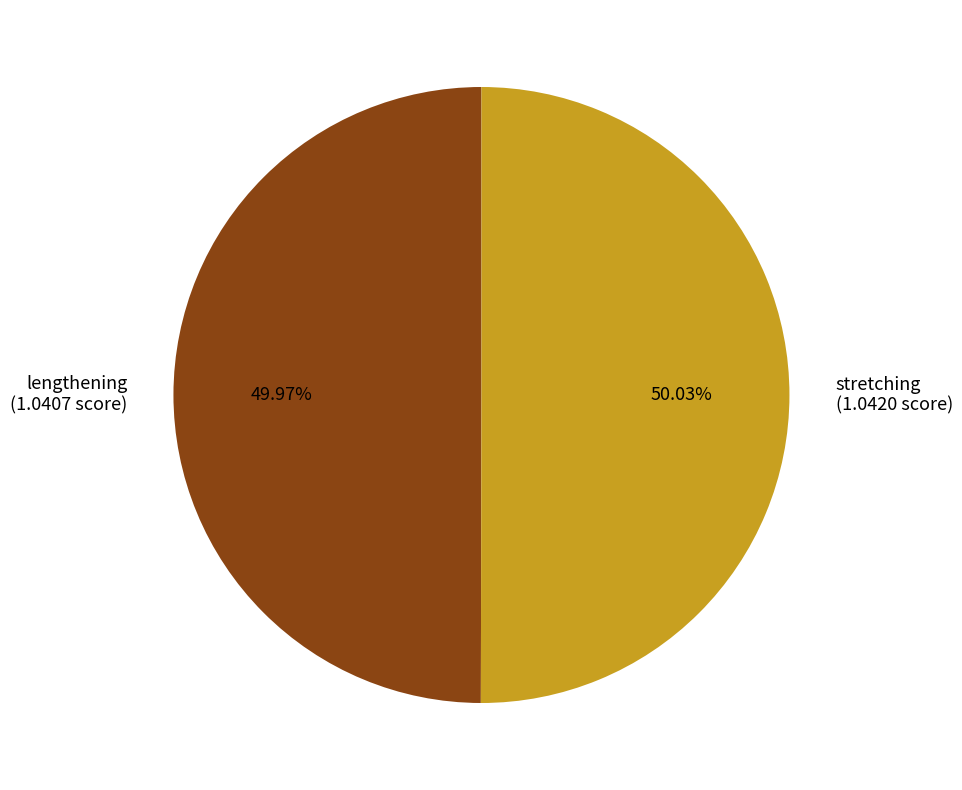

Combined, do lengthening (1.0407 score) and stretching (1.0420 score) account for over 50%?

Yes